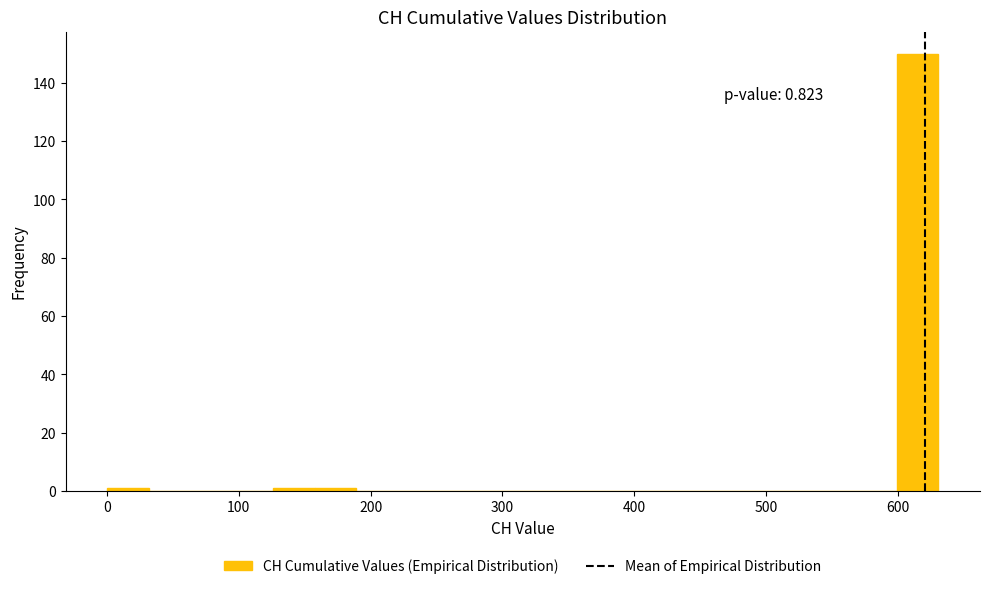

Read against the x-axis, roughly where is the centre of the tallest bar?

620